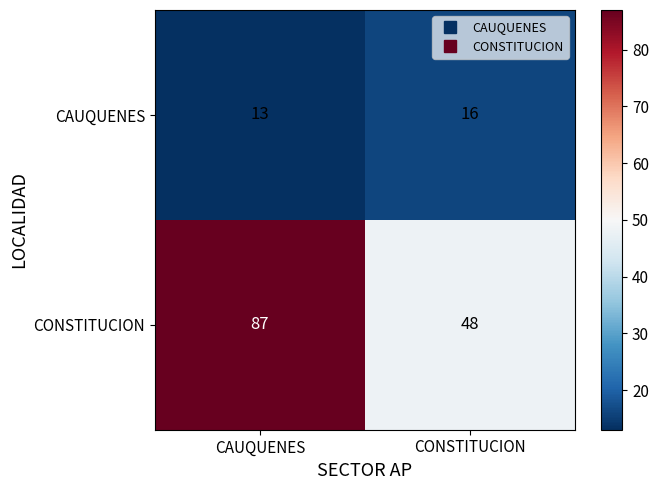

What is the sum of the CAUQUENES values at CAUQUENES and CONSTITUCION?

29